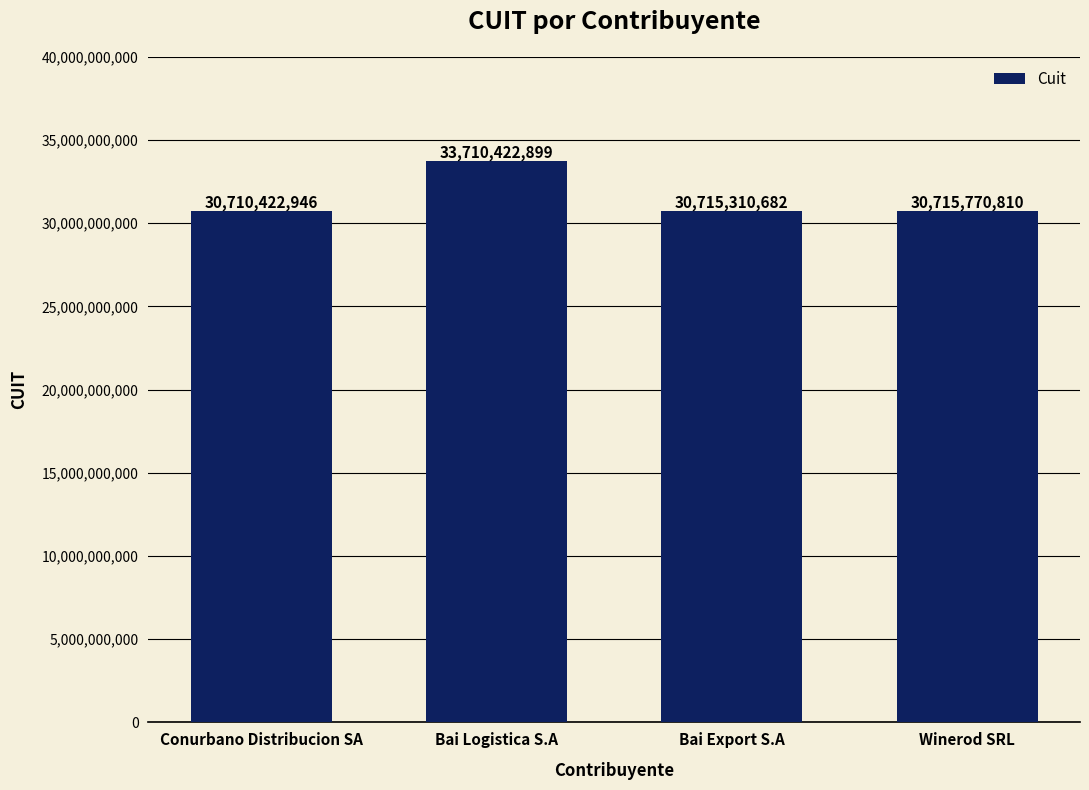

List the labels in order of value, smallest first.

Conurbano Distribucion SA, Bai Export S.A, Winerod SRL, Bai Logistica S.A